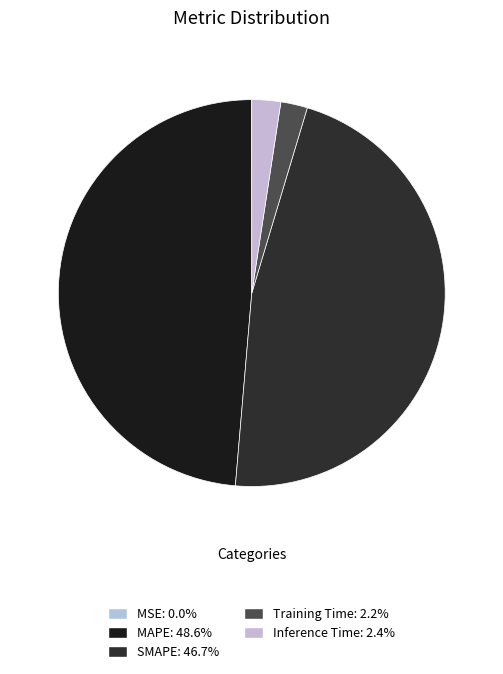

How many slices are in this pie chart?

5